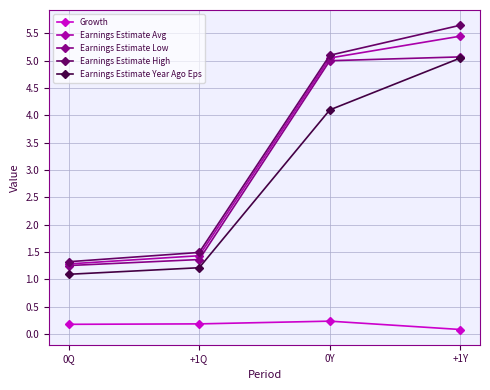

True or false: Earnings Estimate High and Earnings Estimate Year Ago Eps cross at least once.

False